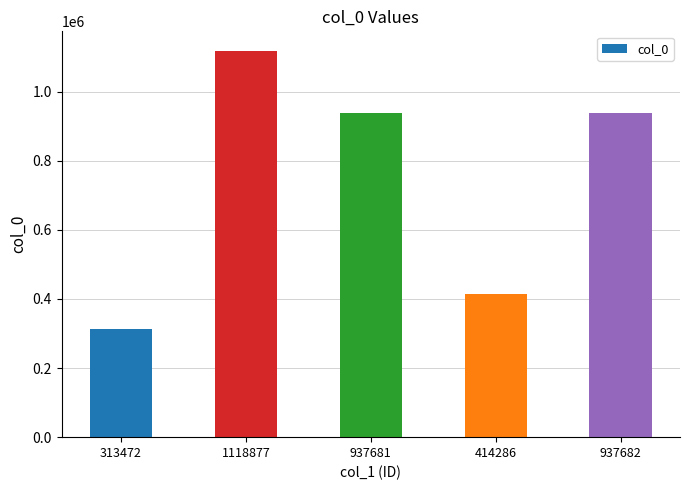

How many categories are shown in the chart?

5